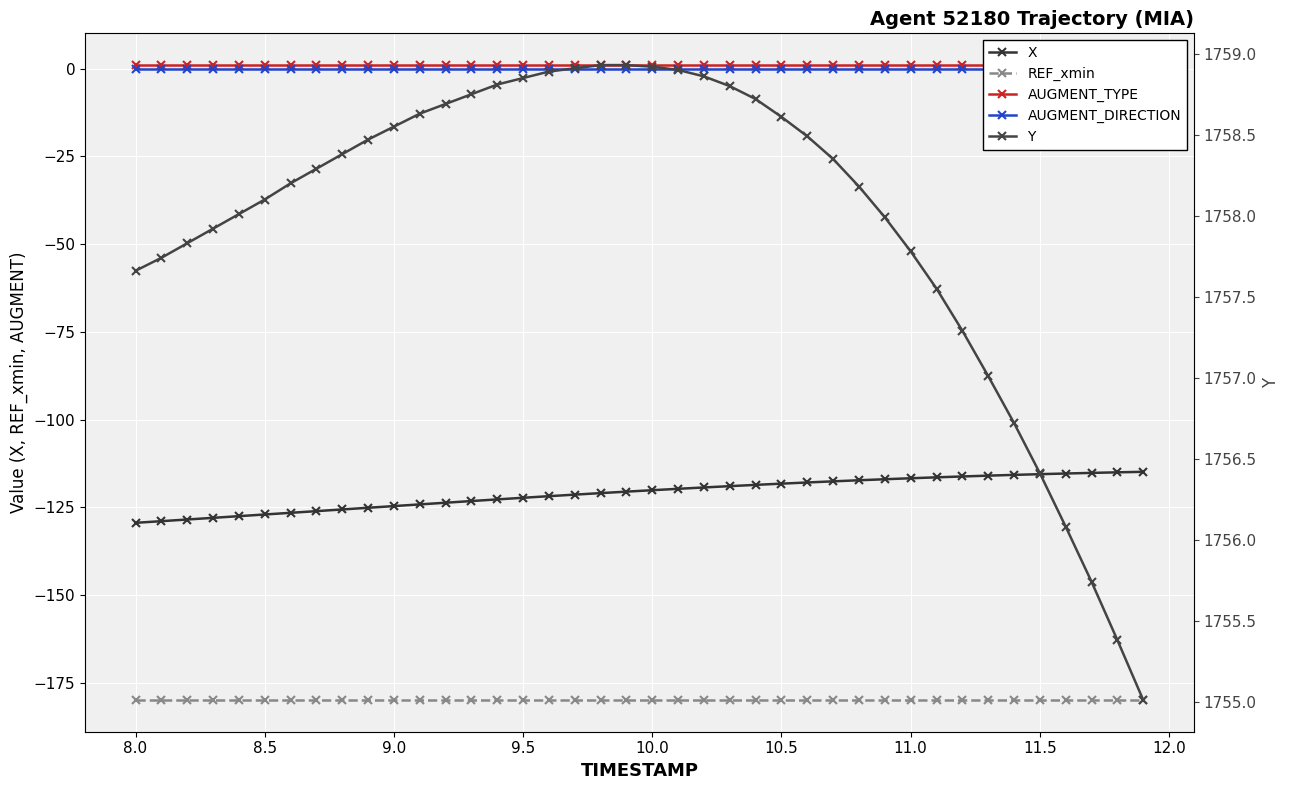

True or false: AUGMENT_DIRECTION and X cross at least once.

False